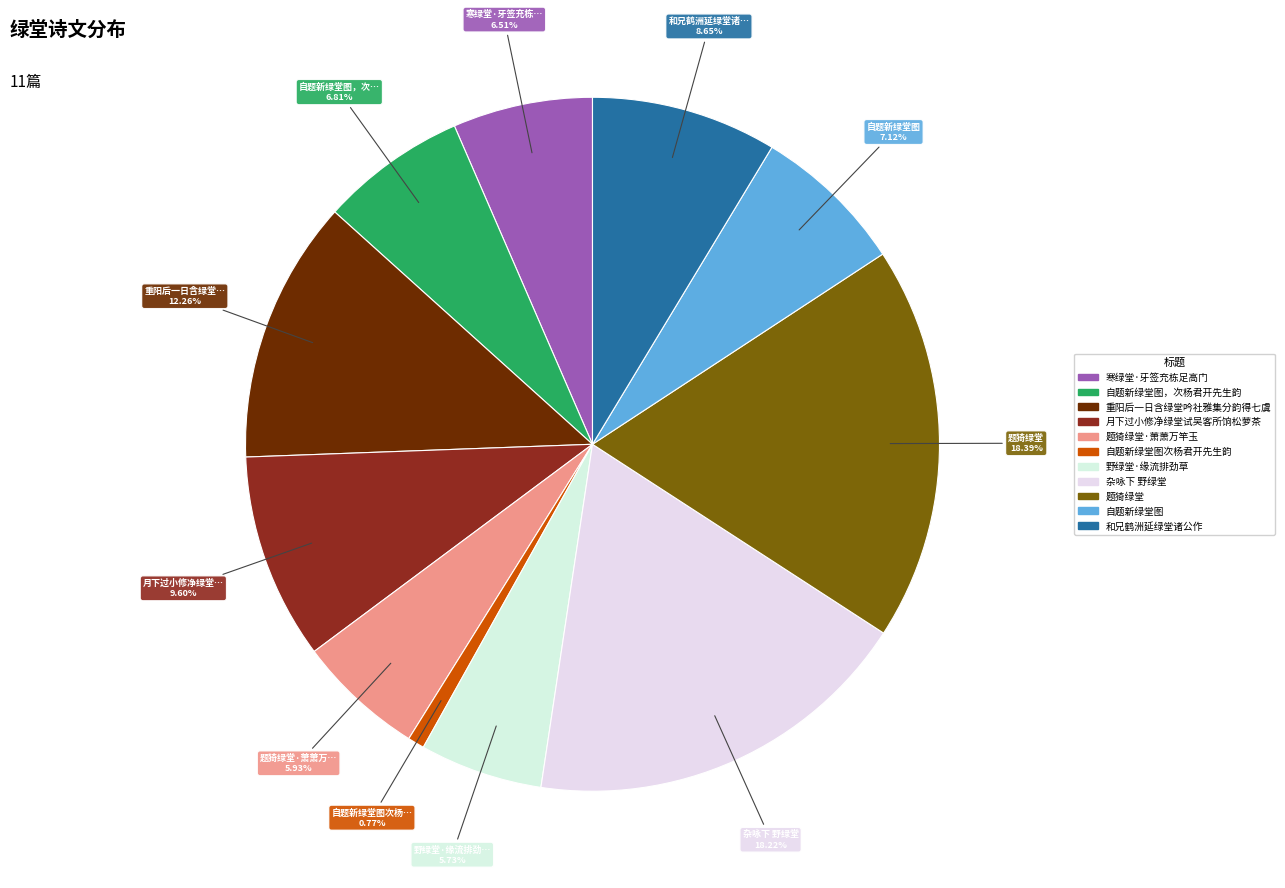

To the nearest percent, what is the average slice percentage?

9%